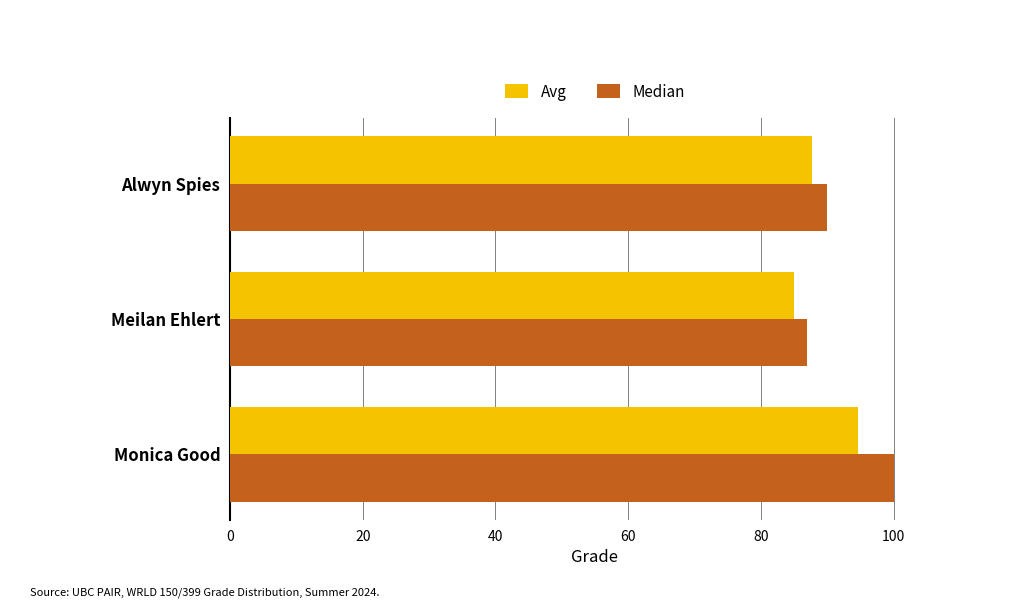

Rank the categories by Avg value from highest to lowest.

Monica Good, Alwyn Spies, Meilan Ehlert